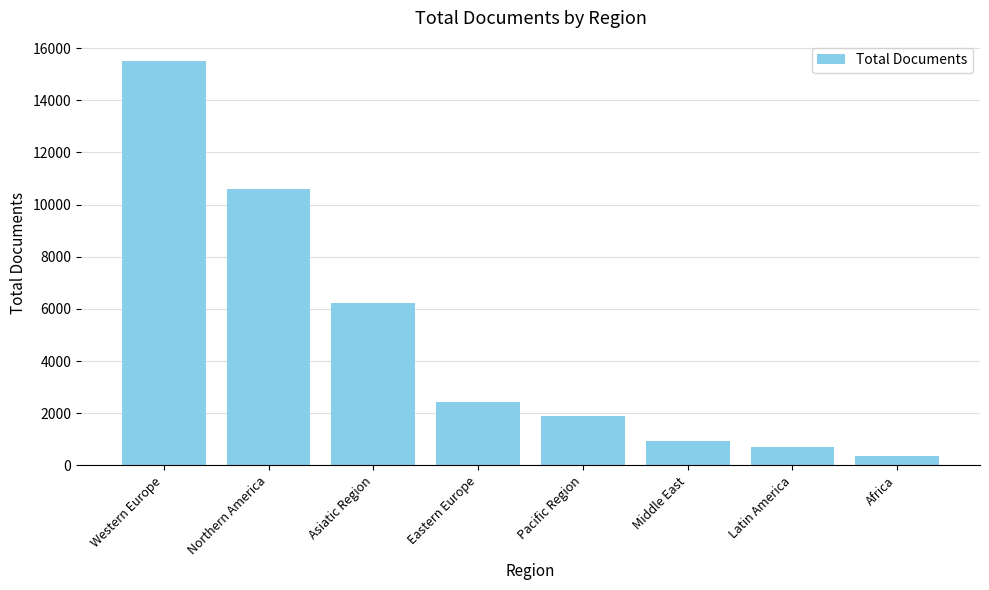

What is the maximum value shown in the chart?

15510